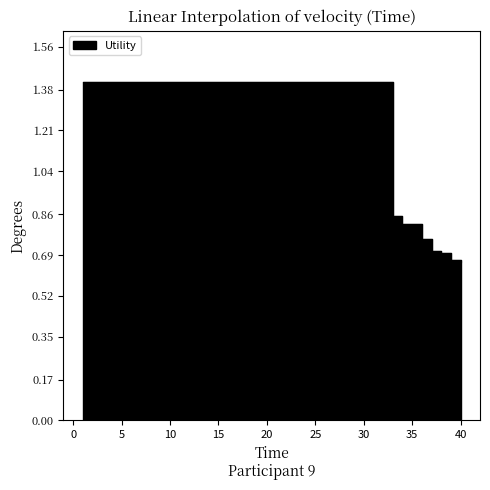

The chart shows a value of 1.4 at 10. True or false?

True